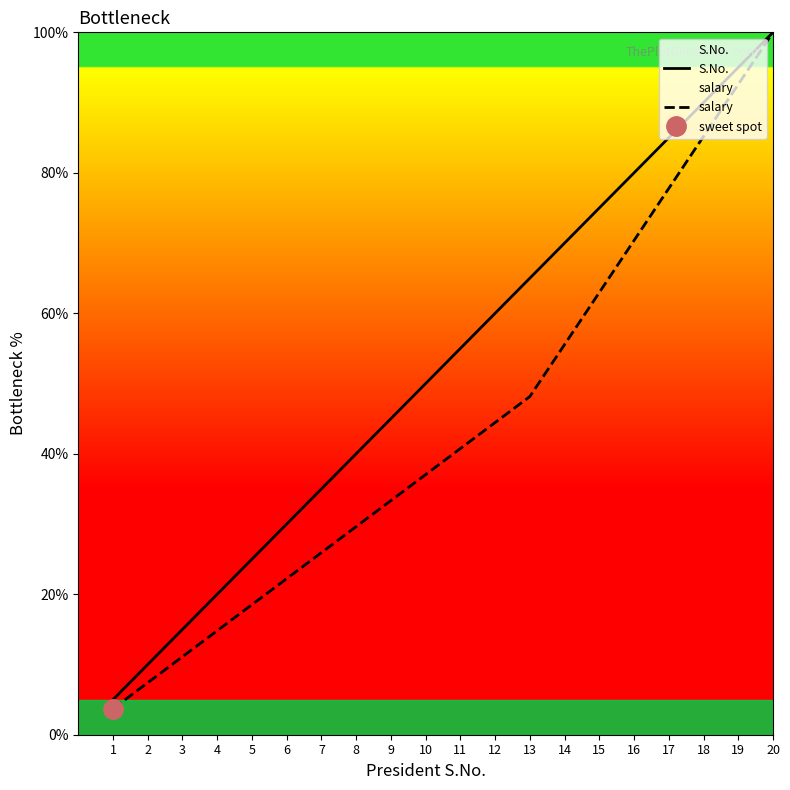

Reading left to right, transcribe all the data shown in this chart.

S.No.: 5.0	10.0	15.0	20.0	25.0	30.0	35.0	40.0	45.0	50.0	55.0	60.0	65.0	70.0	75.0	80.0	85.0	90.0	95.0	100.0
salary: 3.7	7.4	11.1	14.8	18.5	22.2	25.9	29.6	33.3	37.0	40.7	44.4	48.1	55.6	63.0	70.4	77.8	85.2	92.6	100.0